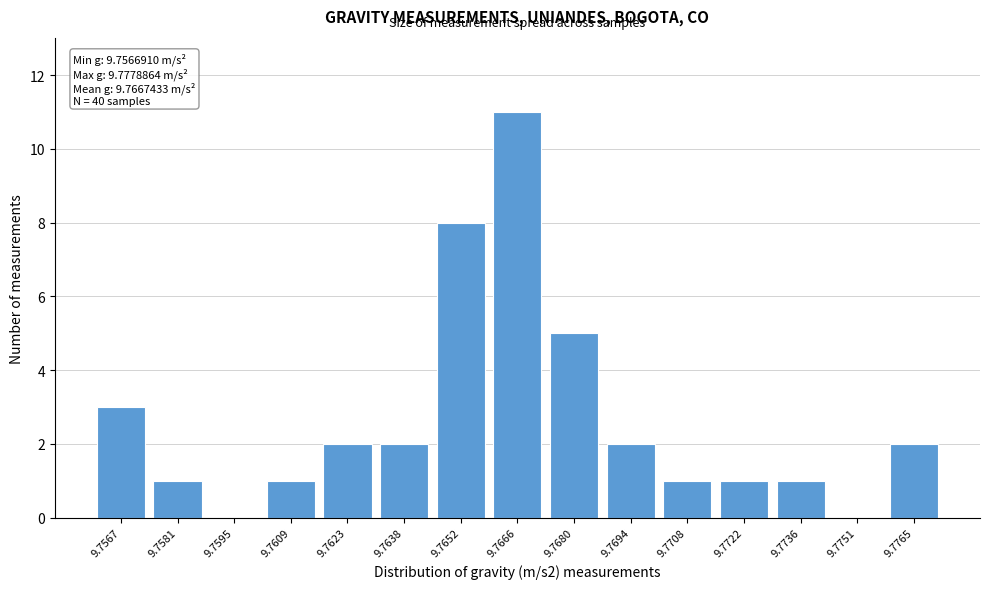

Reading right to left, what are all the values shown in this chart?

9.7765=2	9.7751=0	9.7736=1	9.7722=1	9.7708=1	9.7694=2	9.7680=5	9.7666=11	9.7652=8	9.7638=2	9.7623=2	9.7609=1	9.7595=0	9.7581=1	9.7567=3